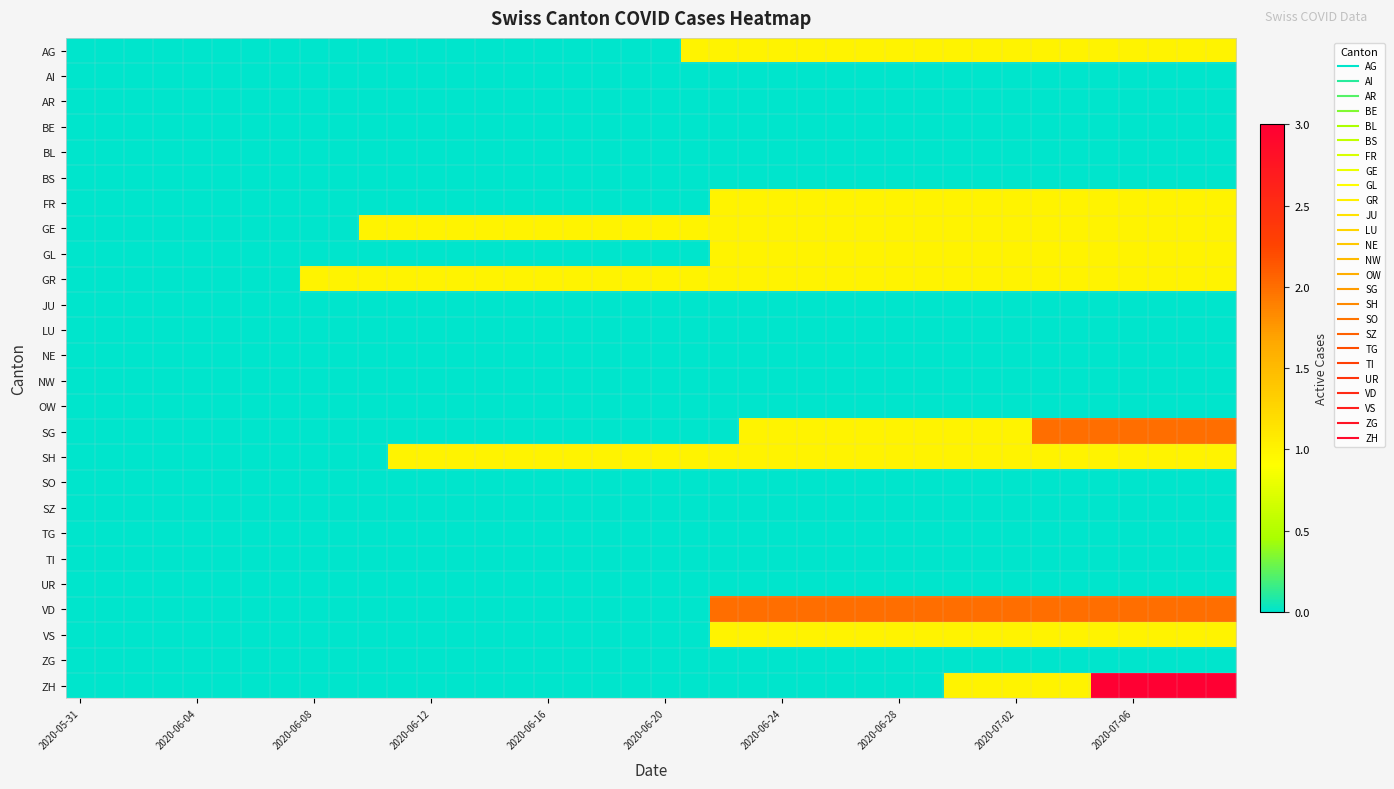

Reading left to right, what are all the values shown in this chart?

AG: 0	0	0	0	0	0	0	0	0	0	0	0	0	0	0	0	0	0	0	0	0	1	1	1	1	1	1	1	1	1	1	1	1	1	1	1	1	1	1	1
AI: 0	0	0	0	0	0	0	0	0	0	0	0	0	0	0	0	0	0	0	0	0	0	0	0	0	0	0	0	0	0	0	0	0	0	0	0	0	0	0	0
AR: 0	0	0	0	0	0	0	0	0	0	0	0	0	0	0	0	0	0	0	0	0	0	0	0	0	0	0	0	0	0	0	0	0	0	0	0	0	0	0	0
BE: 0	0	0	0	0	0	0	0	0	0	0	0	0	0	0	0	0	0	0	0	0	0	0	0	0	0	0	0	0	0	0	0	0	0	0	0	0	0	0	0
BL: 0	0	0	0	0	0	0	0	0	0	0	0	0	0	0	0	0	0	0	0	0	0	0	0	0	0	0	0	0	0	0	0	0	0	0	0	0	0	0	0
BS: 0	0	0	0	0	0	0	0	0	0	0	0	0	0	0	0	0	0	0	0	0	0	0	0	0	0	0	0	0	0	0	0	0	0	0	0	0	0	0	0
FR: 0	0	0	0	0	0	0	0	0	0	0	0	0	0	0	0	0	0	0	0	0	0	1	1	1	1	1	1	1	1	1	1	1	1	1	1	1	1	1	1
GE: 0	0	0	0	0	0	0	0	0	0	1	1	1	1	1	1	1	1	1	1	1	1	1	1	1	1	1	1	1	1	1	1	1	1	1	1	1	1	1	1
GL: 0	0	0	0	0	0	0	0	0	0	0	0	0	0	0	0	0	0	0	0	0	0	1	1	1	1	1	1	1	1	1	1	1	1	1	1	1	1	1	1
GR: 0	0	0	0	0	0	0	0	1	1	1	1	1	1	1	1	1	1	1	1	1	1	1	1	1	1	1	1	1	1	1	1	1	1	1	1	1	1	1	1
JU: 0	0	0	0	0	0	0	0	0	0	0	0	0	0	0	0	0	0	0	0	0	0	0	0	0	0	0	0	0	0	0	0	0	0	0	0	0	0	0	0
LU: 0	0	0	0	0	0	0	0	0	0	0	0	0	0	0	0	0	0	0	0	0	0	0	0	0	0	0	0	0	0	0	0	0	0	0	0	0	0	0	0
NE: 0	0	0	0	0	0	0	0	0	0	0	0	0	0	0	0	0	0	0	0	0	0	0	0	0	0	0	0	0	0	0	0	0	0	0	0	0	0	0	0
NW: 0	0	0	0	0	0	0	0	0	0	0	0	0	0	0	0	0	0	0	0	0	0	0	0	0	0	0	0	0	0	0	0	0	0	0	0	0	0	0	0
OW: 0	0	0	0	0	0	0	0	0	0	0	0	0	0	0	0	0	0	0	0	0	0	0	0	0	0	0	0	0	0	0	0	0	0	0	0	0	0	0	0
SG: 0	0	0	0	0	0	0	0	0	0	0	0	0	0	0	0	0	0	0	0	0	0	0	1	1	1	1	1	1	1	1	1	1	2	2	2	2	2	2	2
SH: 0	0	0	0	0	0	0	0	0	0	0	1	1	1	1	1	1	1	1	1	1	1	1	1	1	1	1	1	1	1	1	1	1	1	1	1	1	1	1	1
SO: 0	0	0	0	0	0	0	0	0	0	0	0	0	0	0	0	0	0	0	0	0	0	0	0	0	0	0	0	0	0	0	0	0	0	0	0	0	0	0	0
SZ: 0	0	0	0	0	0	0	0	0	0	0	0	0	0	0	0	0	0	0	0	0	0	0	0	0	0	0	0	0	0	0	0	0	0	0	0	0	0	0	0
TG: 0	0	0	0	0	0	0	0	0	0	0	0	0	0	0	0	0	0	0	0	0	0	0	0	0	0	0	0	0	0	0	0	0	0	0	0	0	0	0	0
TI: 0	0	0	0	0	0	0	0	0	0	0	0	0	0	0	0	0	0	0	0	0	0	0	0	0	0	0	0	0	0	0	0	0	0	0	0	0	0	0	0
UR: 0	0	0	0	0	0	0	0	0	0	0	0	0	0	0	0	0	0	0	0	0	0	0	0	0	0	0	0	0	0	0	0	0	0	0	0	0	0	0	0
VD: 0	0	0	0	0	0	0	0	0	0	0	0	0	0	0	0	0	0	0	0	0	0	2	2	2	2	2	2	2	2	2	2	2	2	2	2	2	2	2	2
VS: 0	0	0	0	0	0	0	0	0	0	0	0	0	0	0	0	0	0	0	0	0	0	1	1	1	1	1	1	1	1	1	1	1	1	1	1	1	1	1	1
ZG: 0	0	0	0	0	0	0	0	0	0	0	0	0	0	0	0	0	0	0	0	0	0	0	0	0	0	0	0	0	0	0	0	0	0	0	0	0	0	0	0
ZH: 0	0	0	0	0	0	0	0	0	0	0	0	0	0	0	0	0	0	0	0	0	0	0	0	0	0	0	0	0	0	1	1	1	1	1	3	3	3	3	3